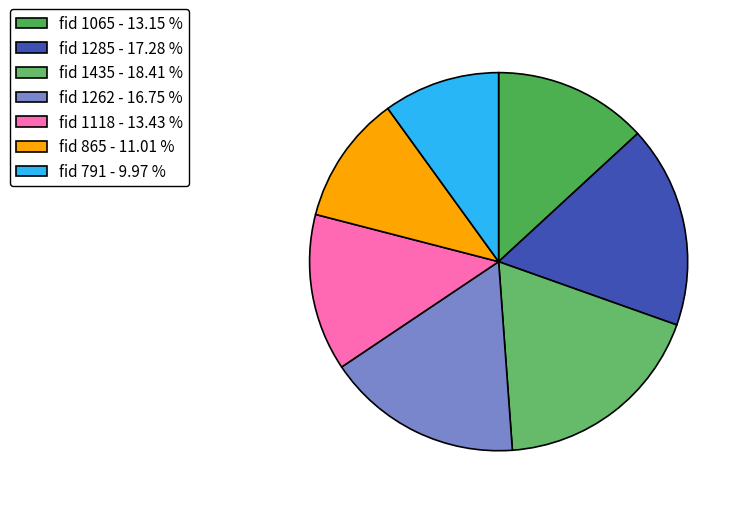

How many slices are in this pie chart?

7